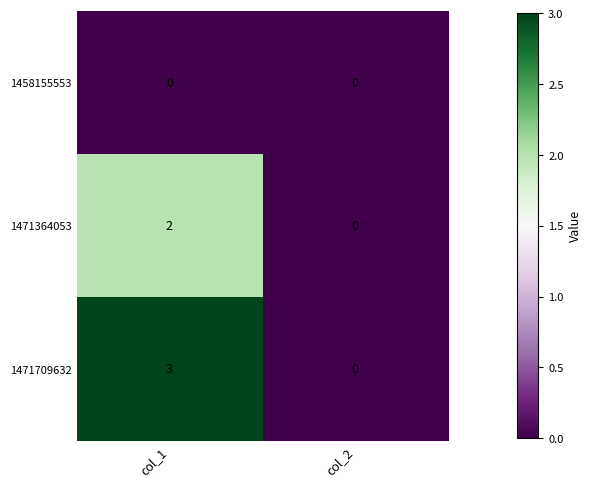

Reading left to right, transcribe all the data shown in this chart.

1458155553: col_1=0	col_2=0
1471364053: col_1=2	col_2=0
1471709632: col_1=3	col_2=0